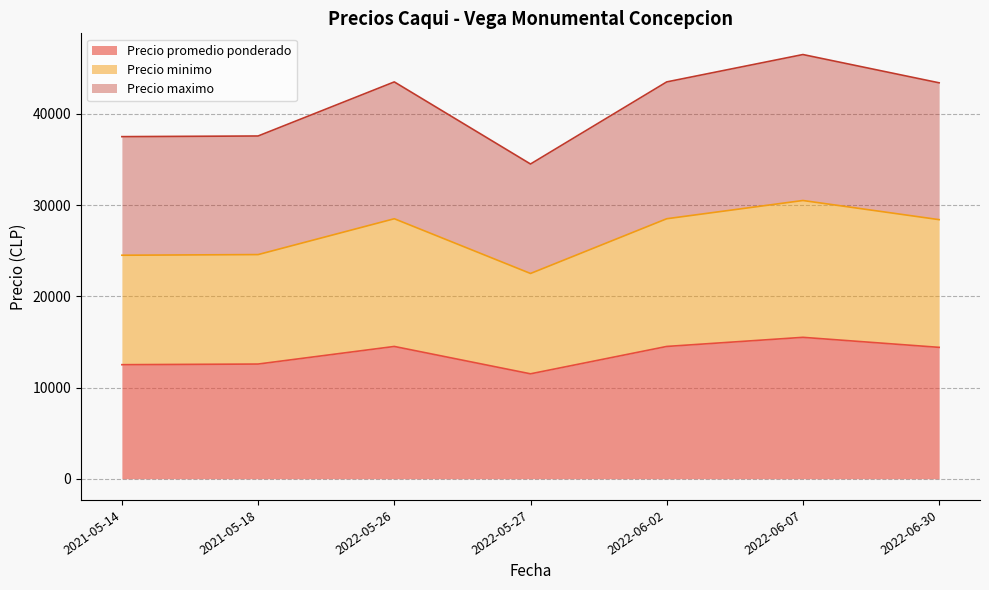

What is the label of the 1st point from the left?

2021-05-14